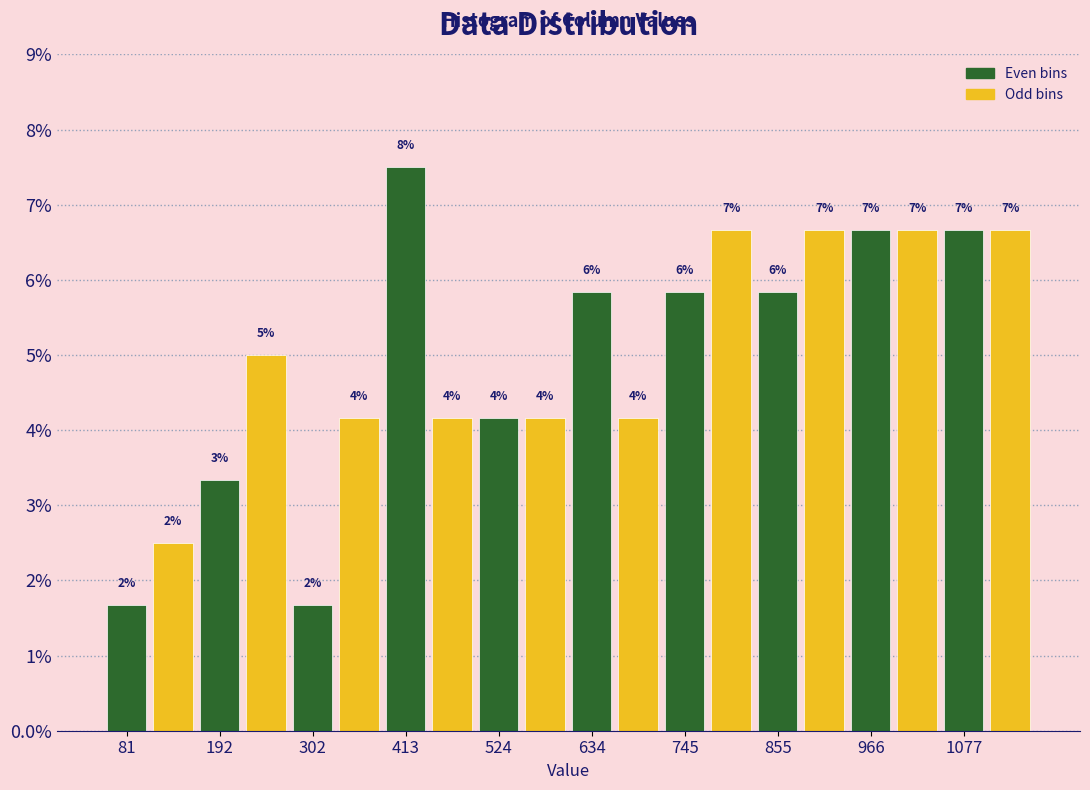

Read against the x-axis, roughly where is the centre of the tallest bar?

420